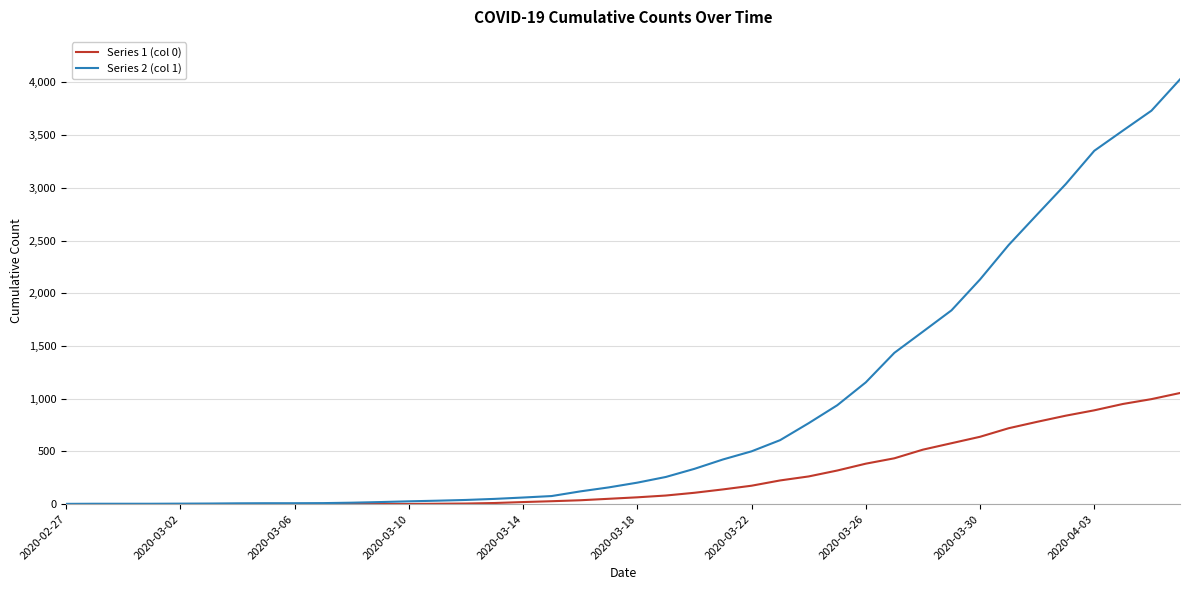

List the series in order of their peak value, highest first.

Series 2 (col 1), Series 1 (col 0)